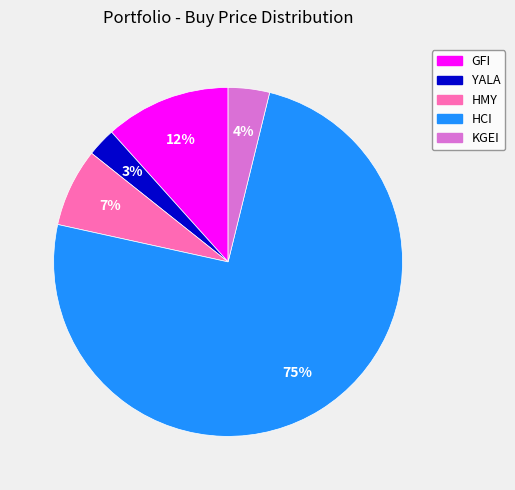

To the nearest percent, what percentage of the pie is KGEI?

4%